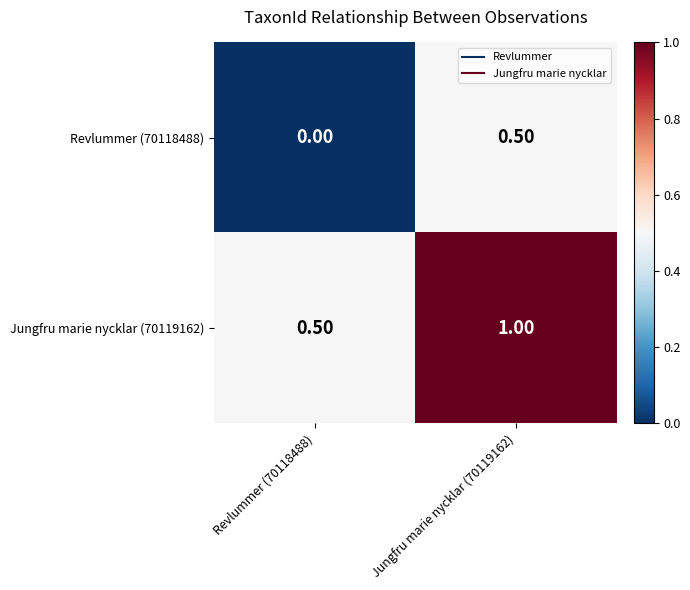

What is the difference between the highest and lowest values at Jungfru marie nycklar (70119162)?

0.5